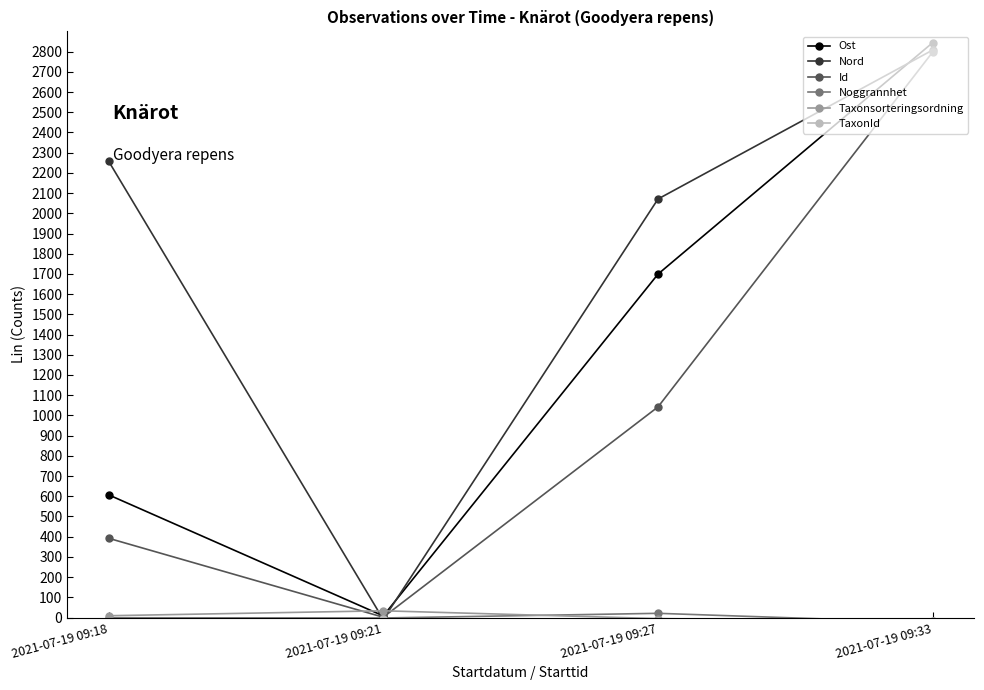

True or false: Ost and Noggrannhet intersect in this chart.

False